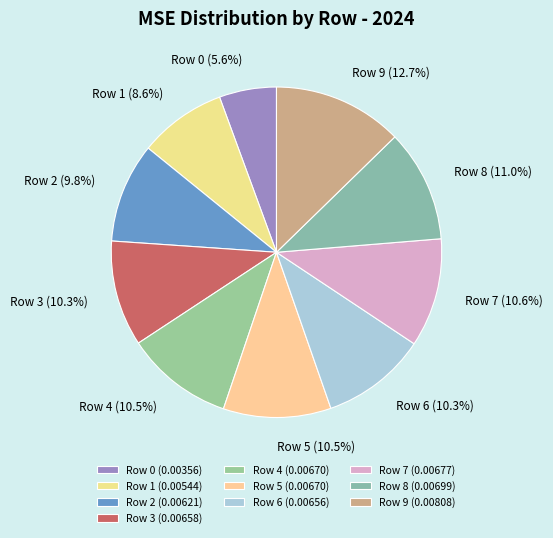

The Row 8 slice represents 11% of the pie. True or false?

True